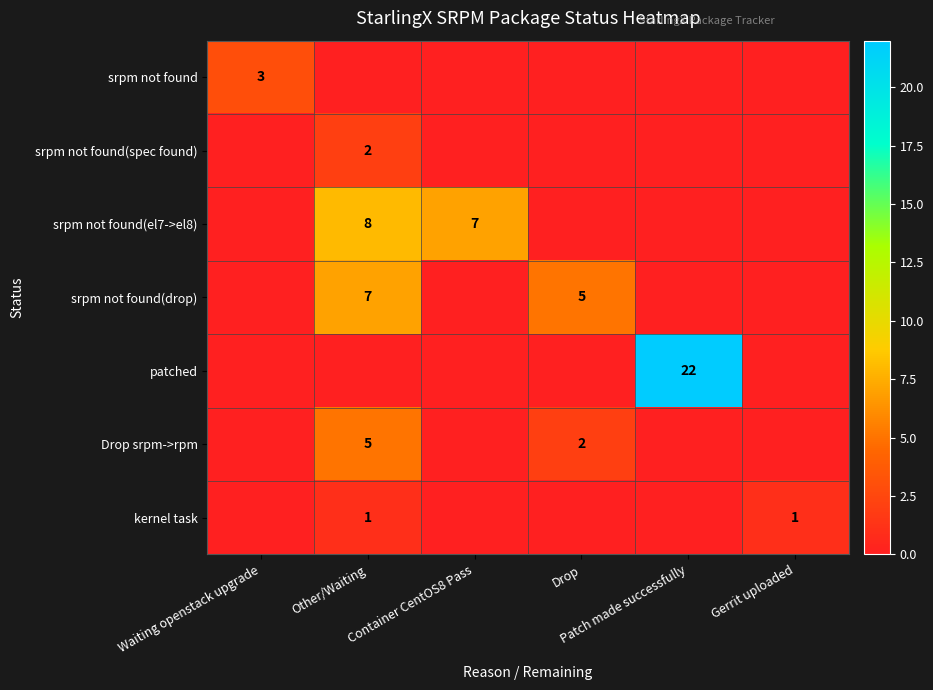

Rank the series at Other/Waiting from lowest to highest value.

srpm not found, patched, kernel task, srpm not found(spec found), Drop srpm->rpm, srpm not found(drop), srpm not found(el7->el8)